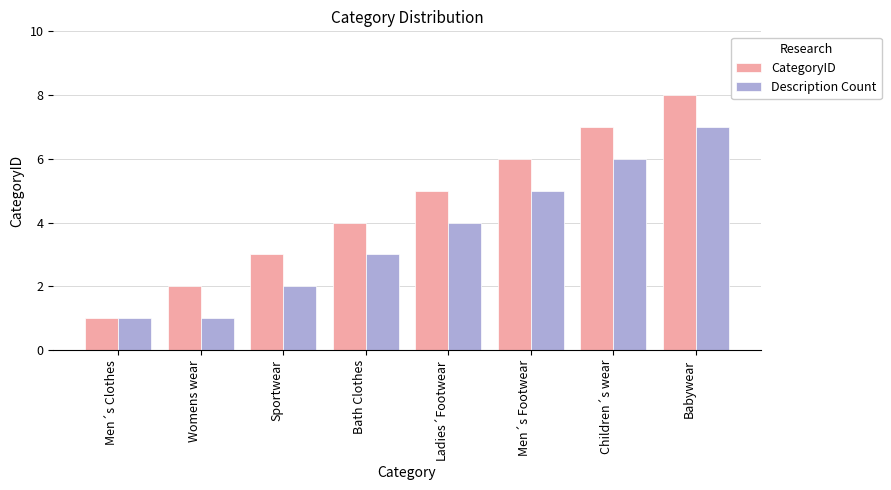

How many distinct data groups are displayed?

2